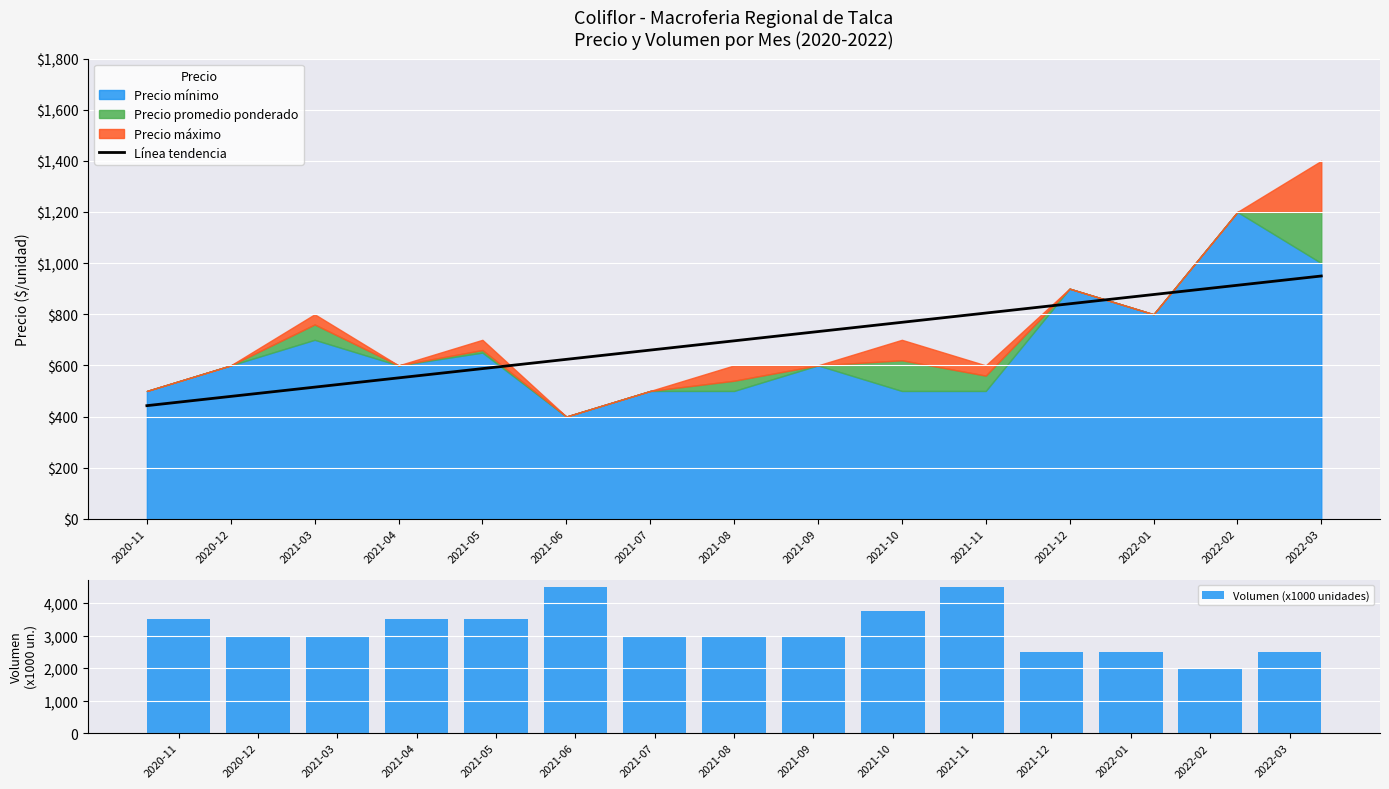

Rank the categories by Línea tendencia value from highest to lowest.

2022-03, 2022-02, 2022-01, 2021-12, 2021-11, 2021-10, 2021-09, 2021-08, 2021-07, 2021-06, 2021-05, 2021-04, 2021-03, 2020-12, 2020-11